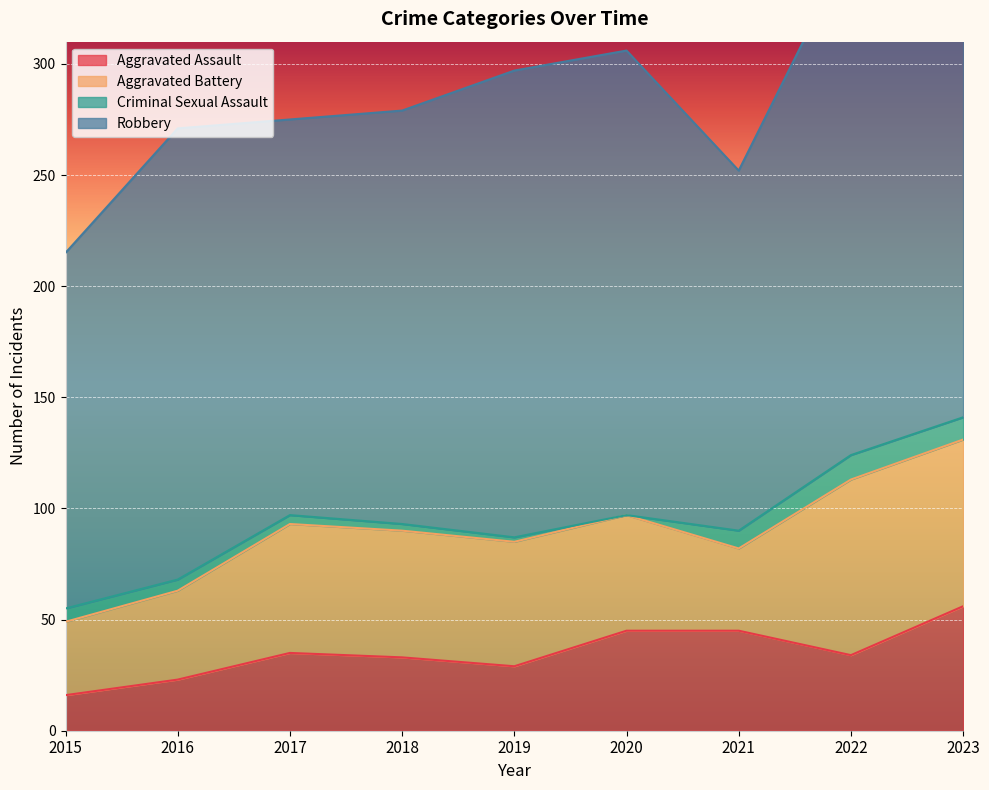

How many interior local peaks does the Criminal Sexual Assault series have?

1